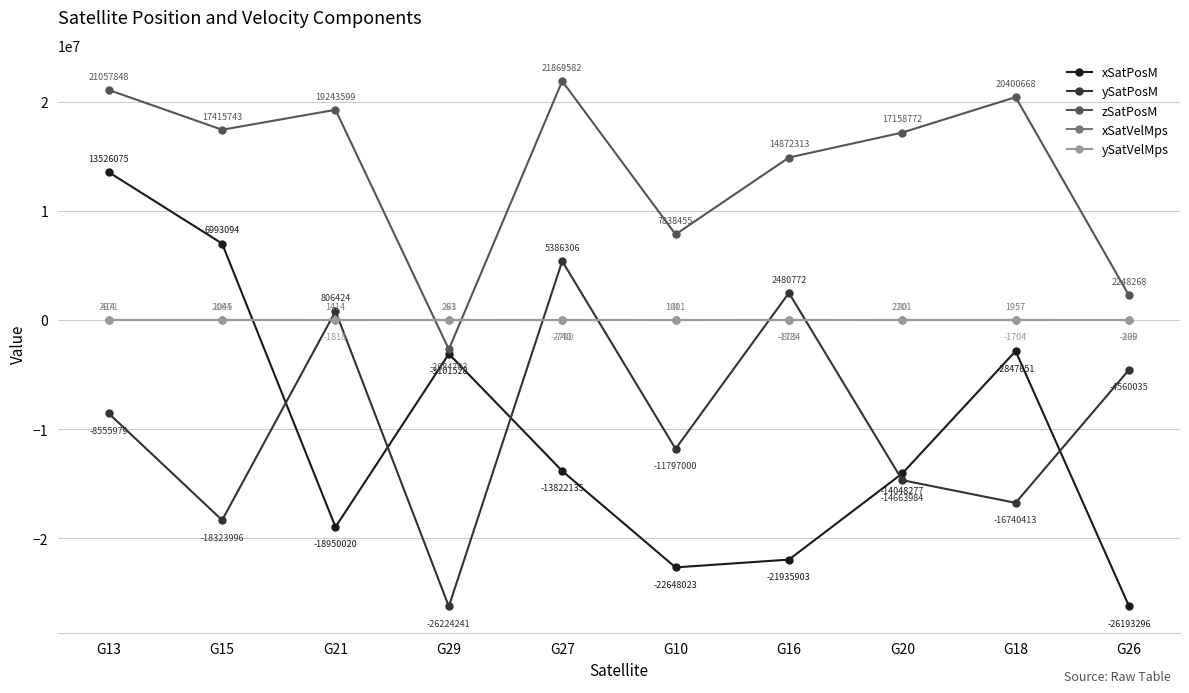

How many values in the xSatPosM series exceed -13822134?

4